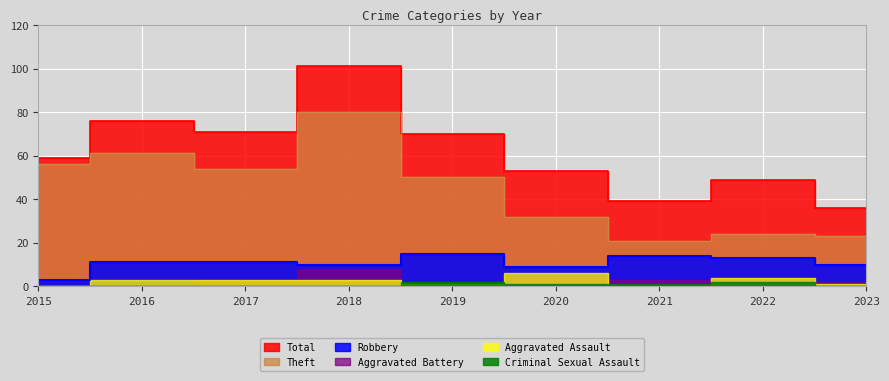

Which has a higher value, 2019 or 2017?

2017